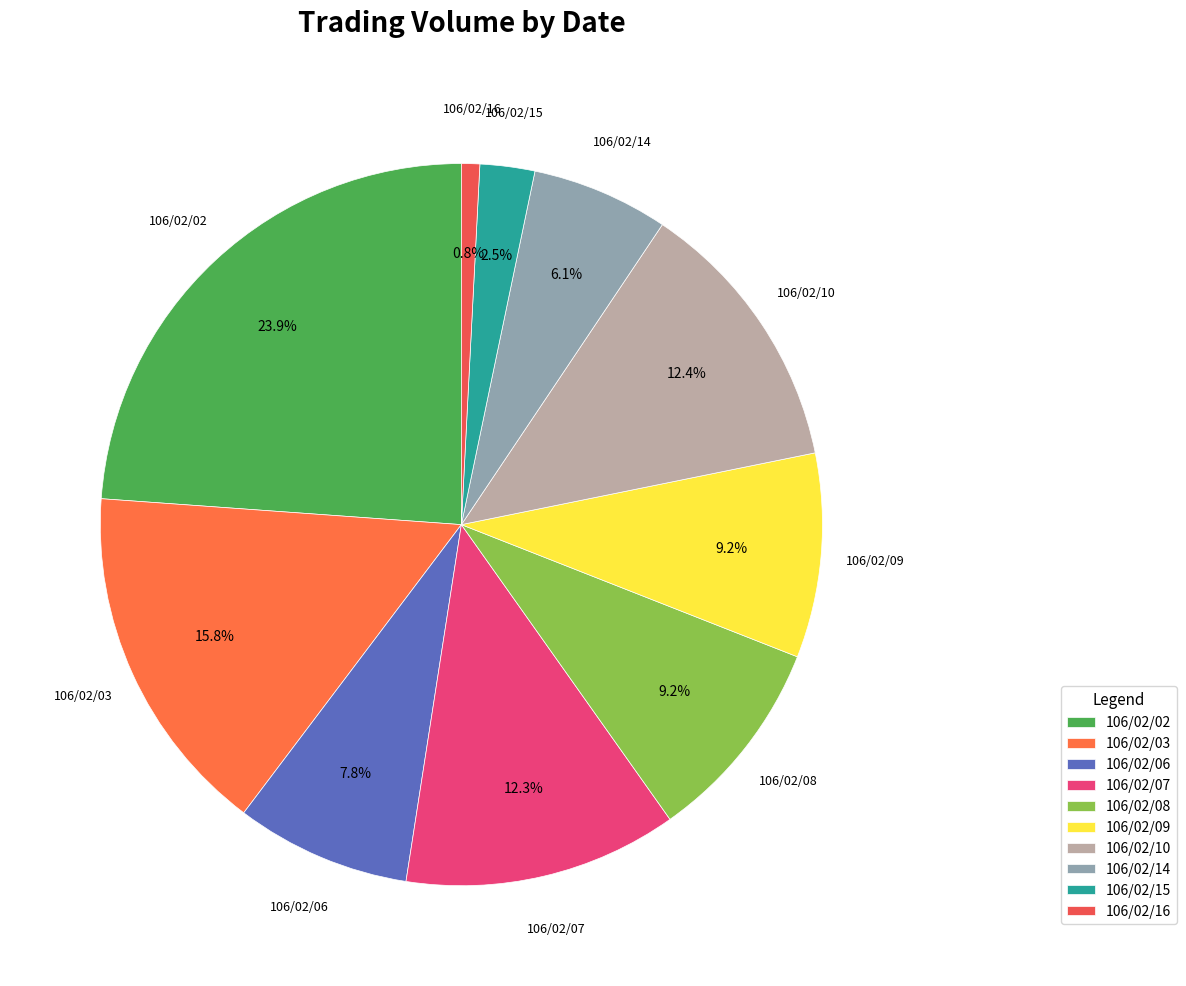

To the nearest percent, what is the average slice percentage?

10%